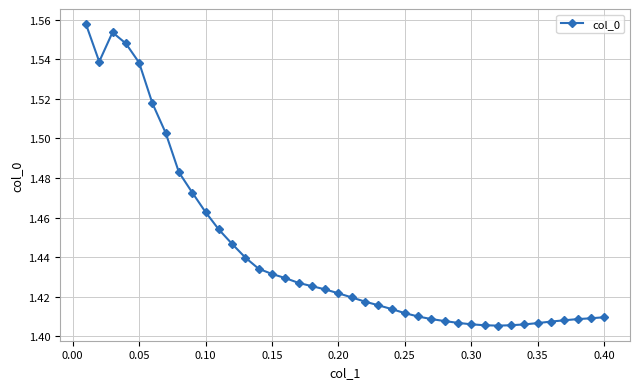

What is the sum of all values?

57.7